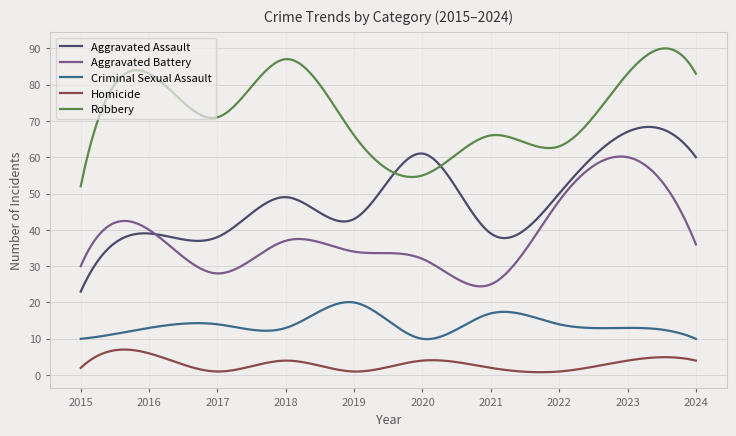

What is the maximum value for Aggravated Battery?

60.2